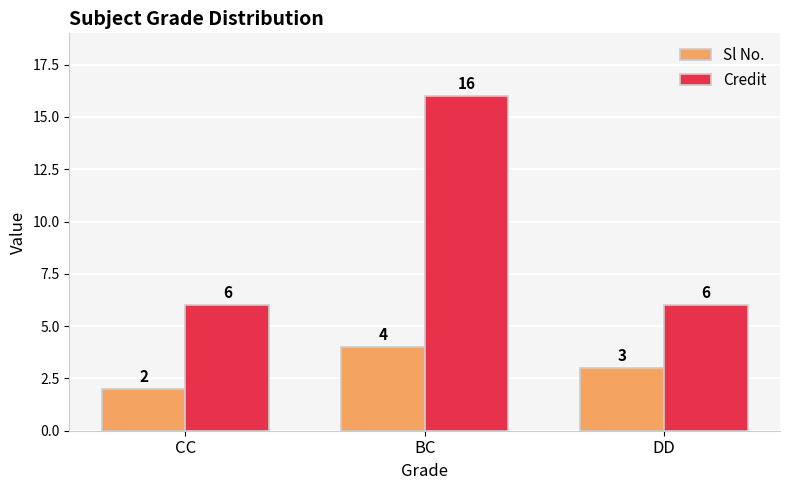

What is the label of the 2nd bar from the right?

BC